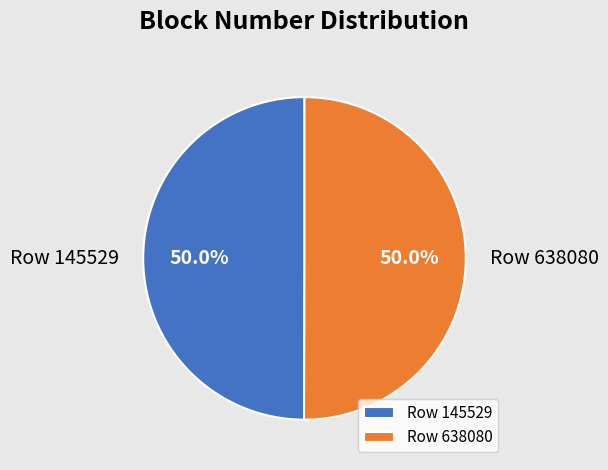

What is the ratio of the value at Row 145529 to the value at Row 638080?

1.0